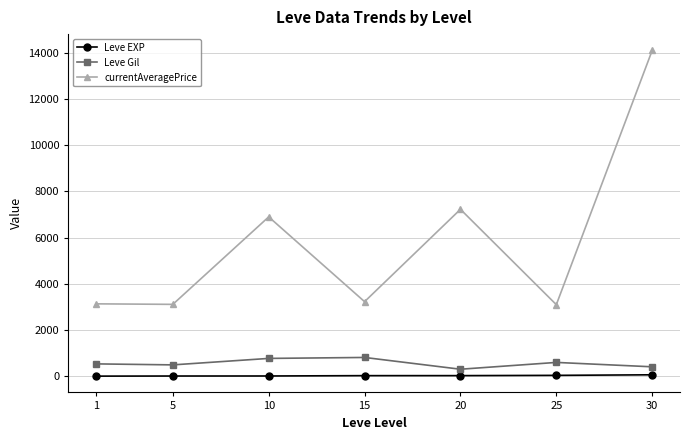

Where does the Leve Gil series first go above 531?

1